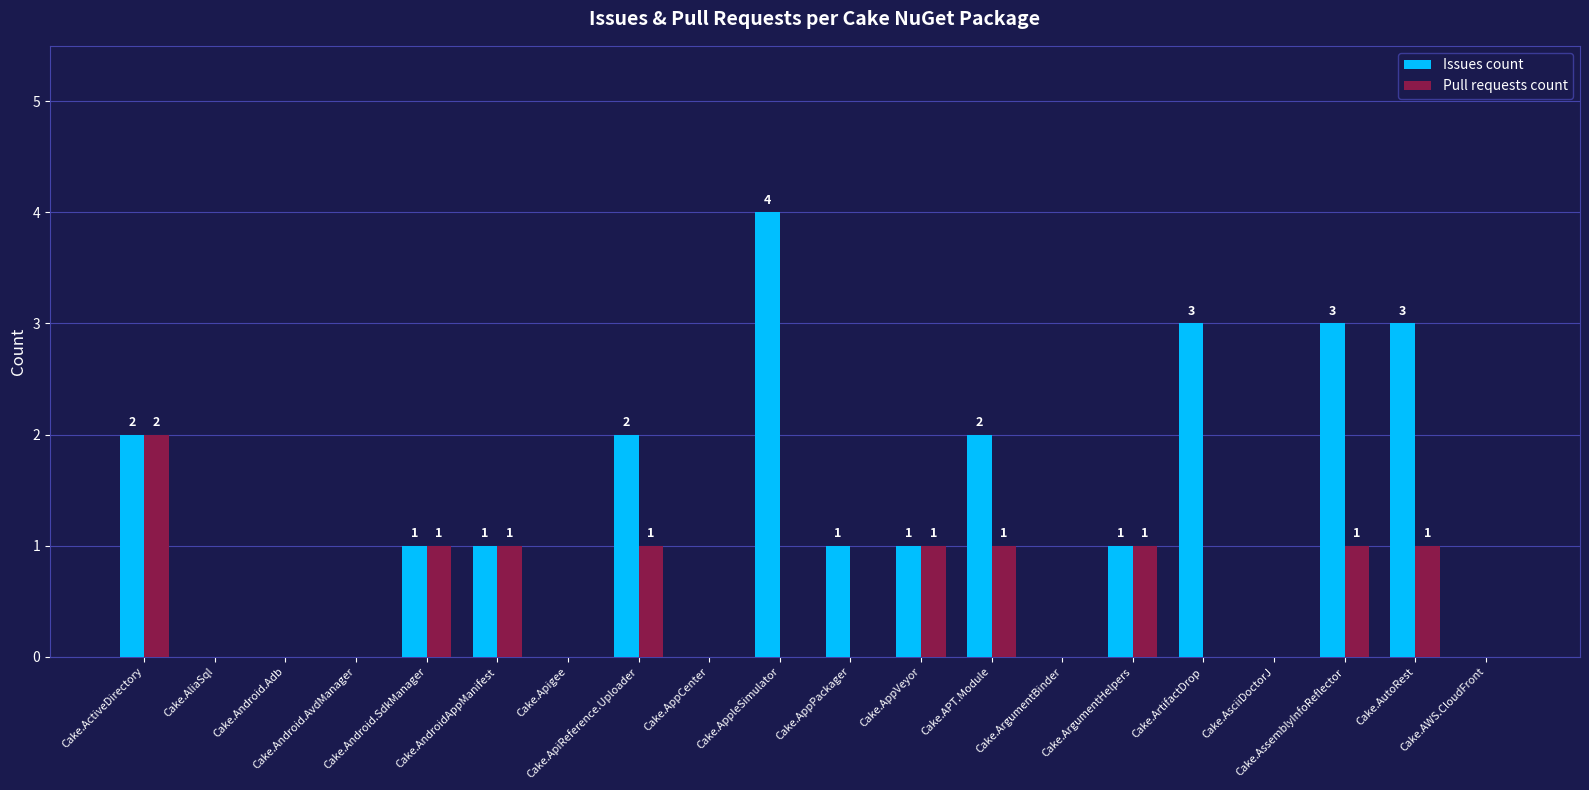

What is the greatest value displayed?

4